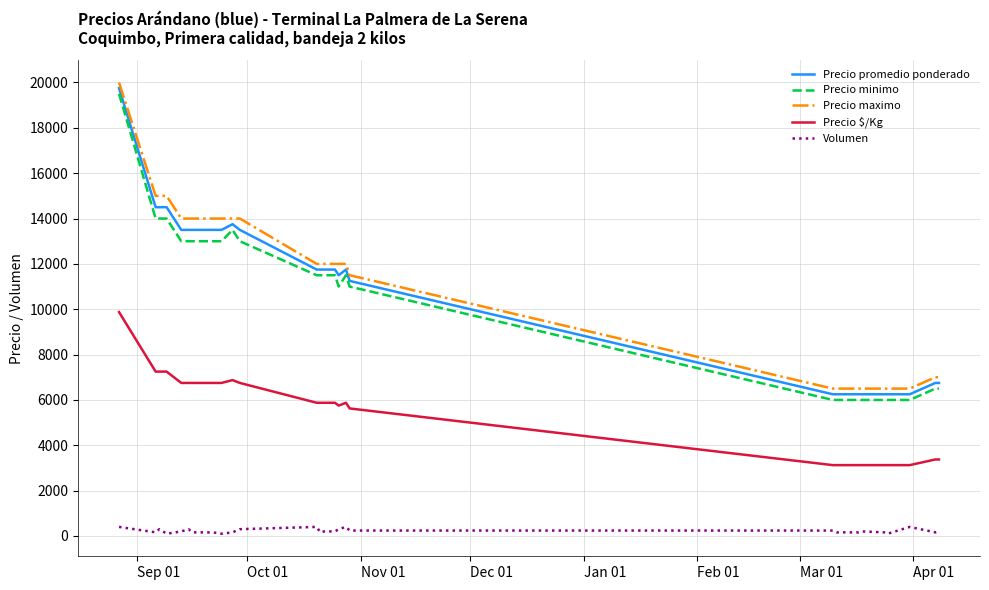

True or false: Volumen and Precio minimo cross at least once.

False